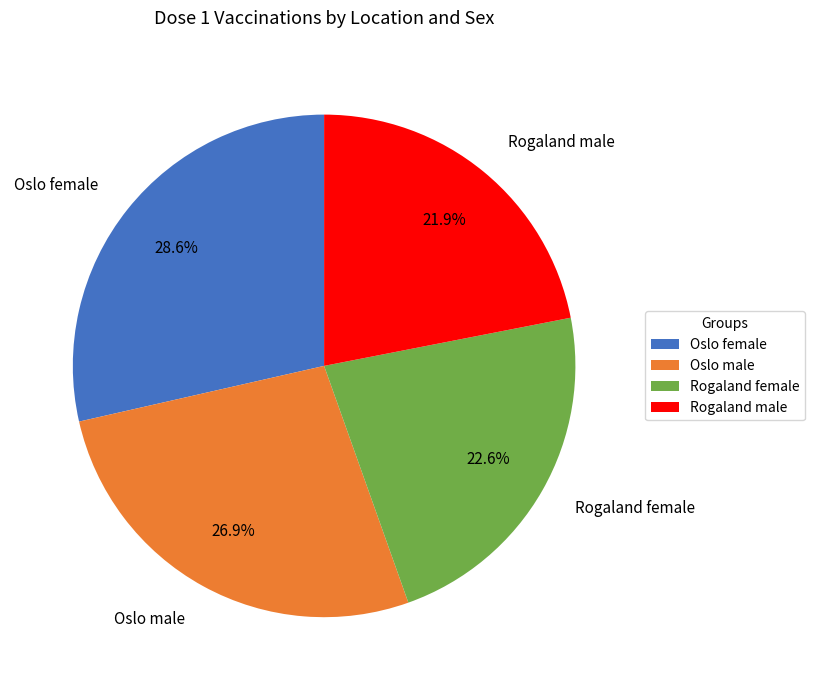

Approximately how many times larger is the value at Rogaland female compared to Oslo male?

0.8